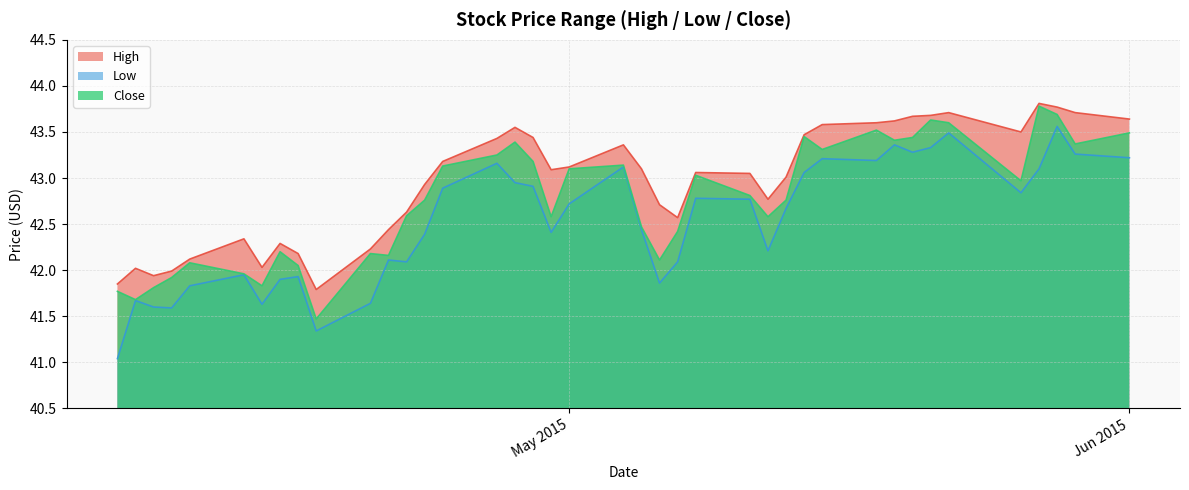

List the series in order of their overall mean, lowest first.

Low, Close, High